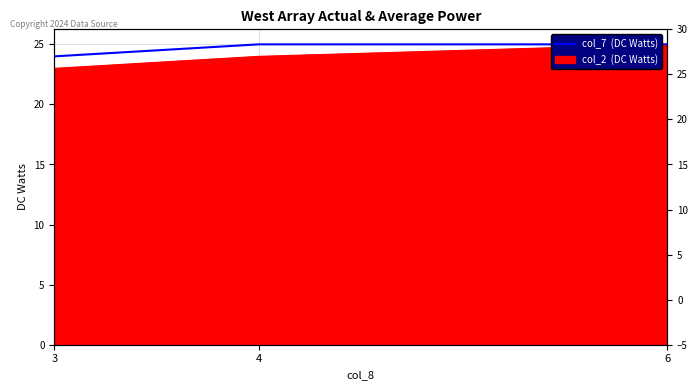

The chart shows a value of 24 at 3. True or false?

True